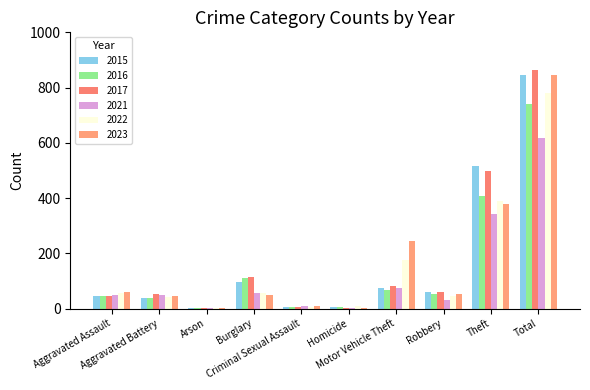

Does the chart contain stacked bars?

No